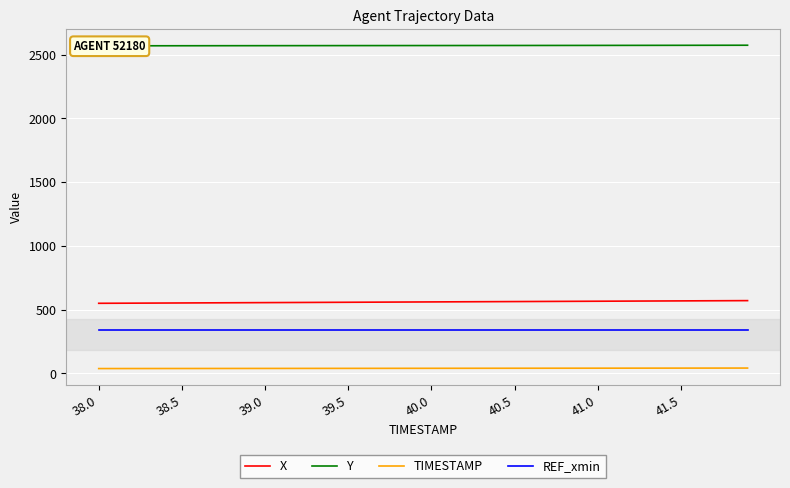

At 9, list the series in order from smallest to largest.

TIMESTAMP, REF_xmin, X, Y